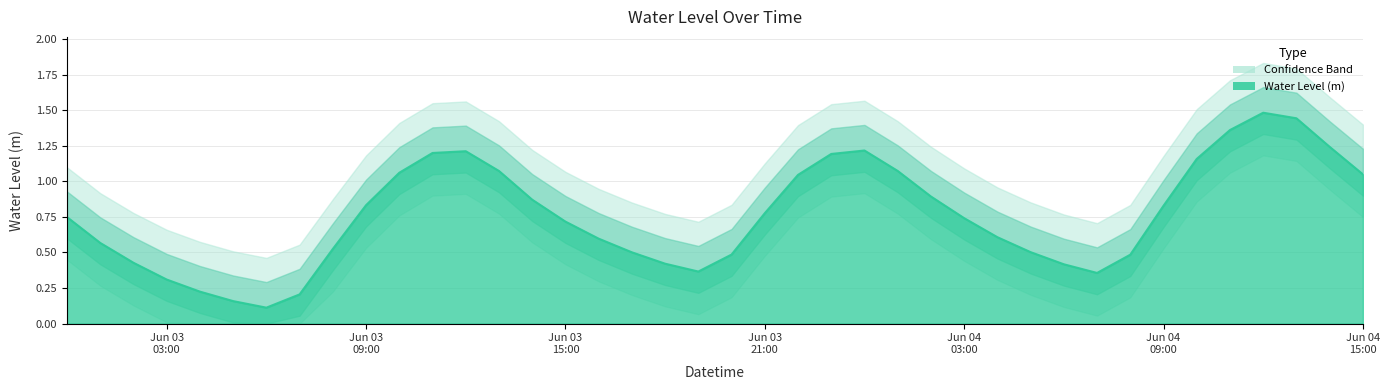

Is it true that the value at 2023-06-04 06:00:00 is 0.1?

False